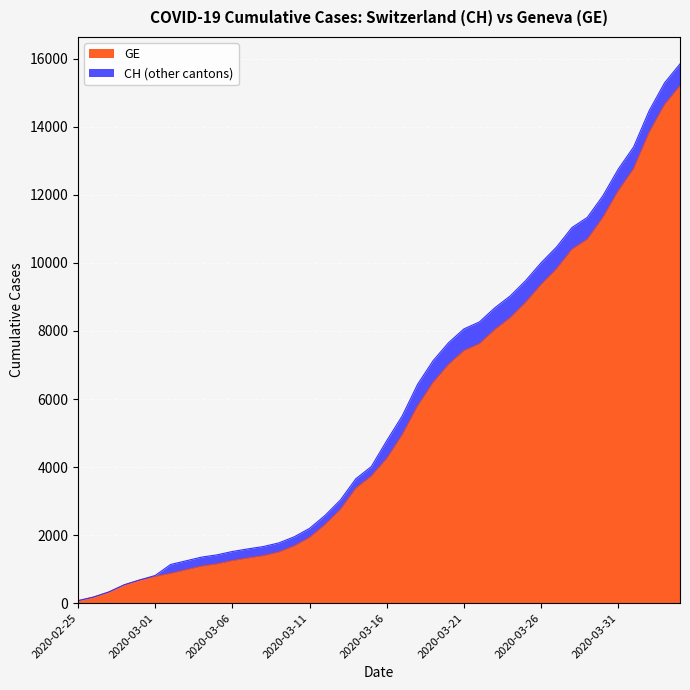

Which category has the highest value in the GE series?

2020-04-04